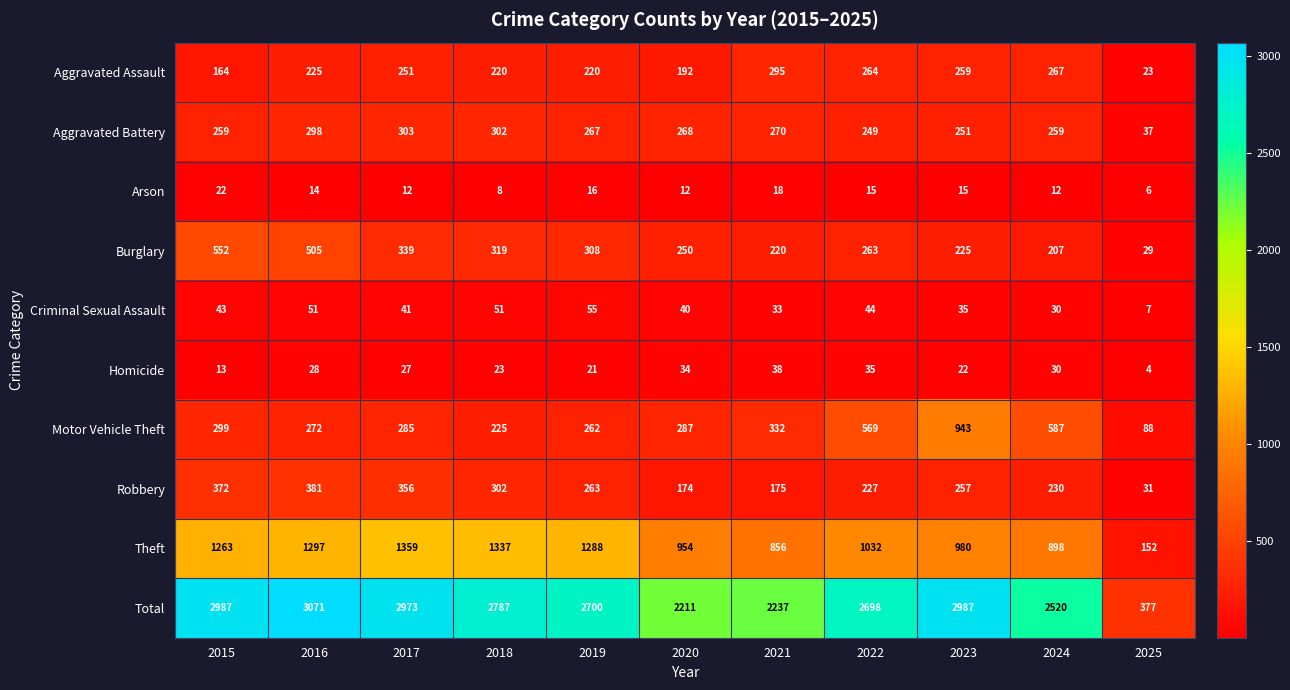

At how many categories does at least one series exceed 782?

10